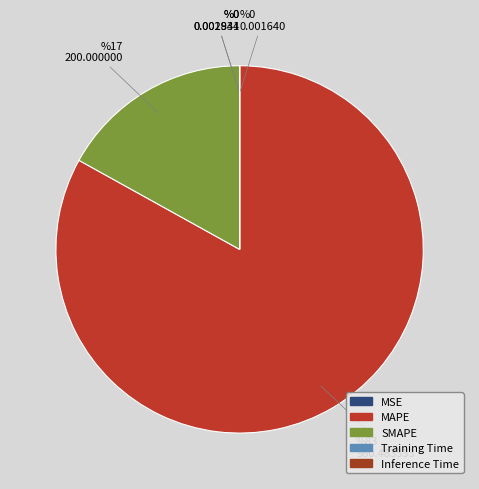

What percentage do MAPE and SMAPE together represent?

100.0%